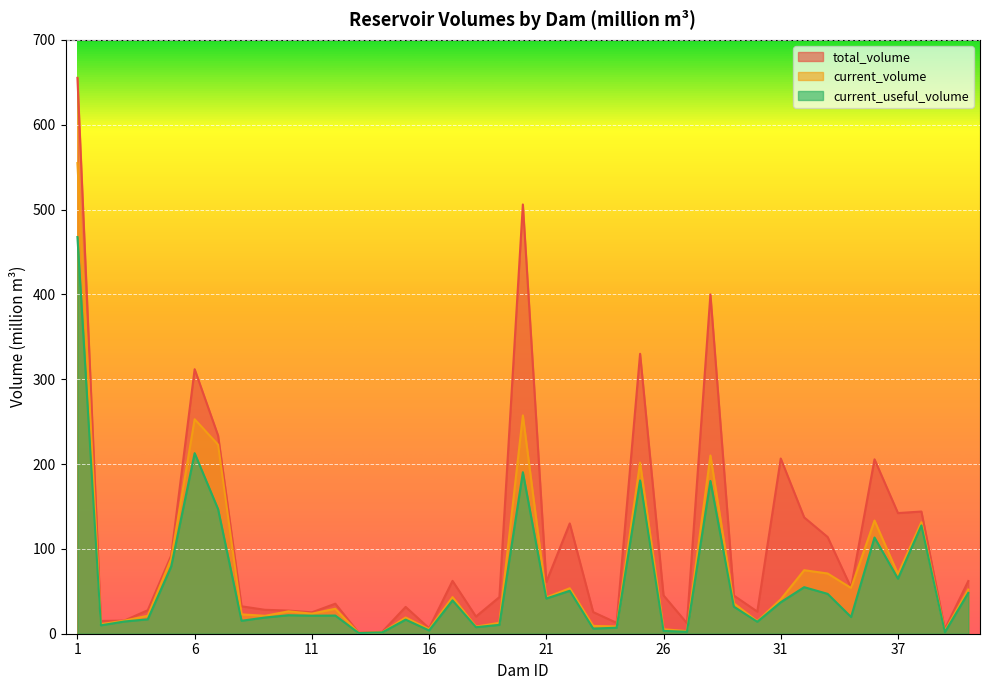

How many lines are shown in the chart?

3